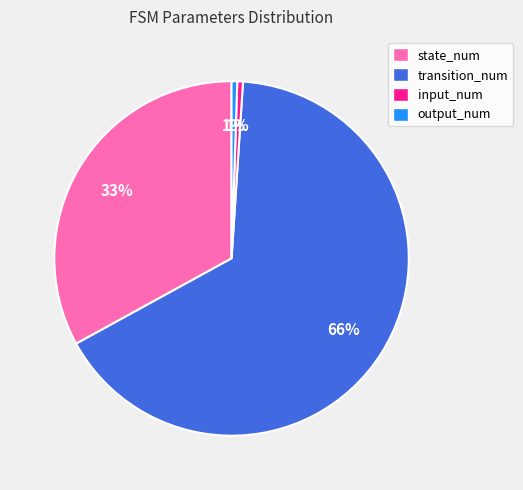

To the nearest percent, what portion does output_num represent?

1%